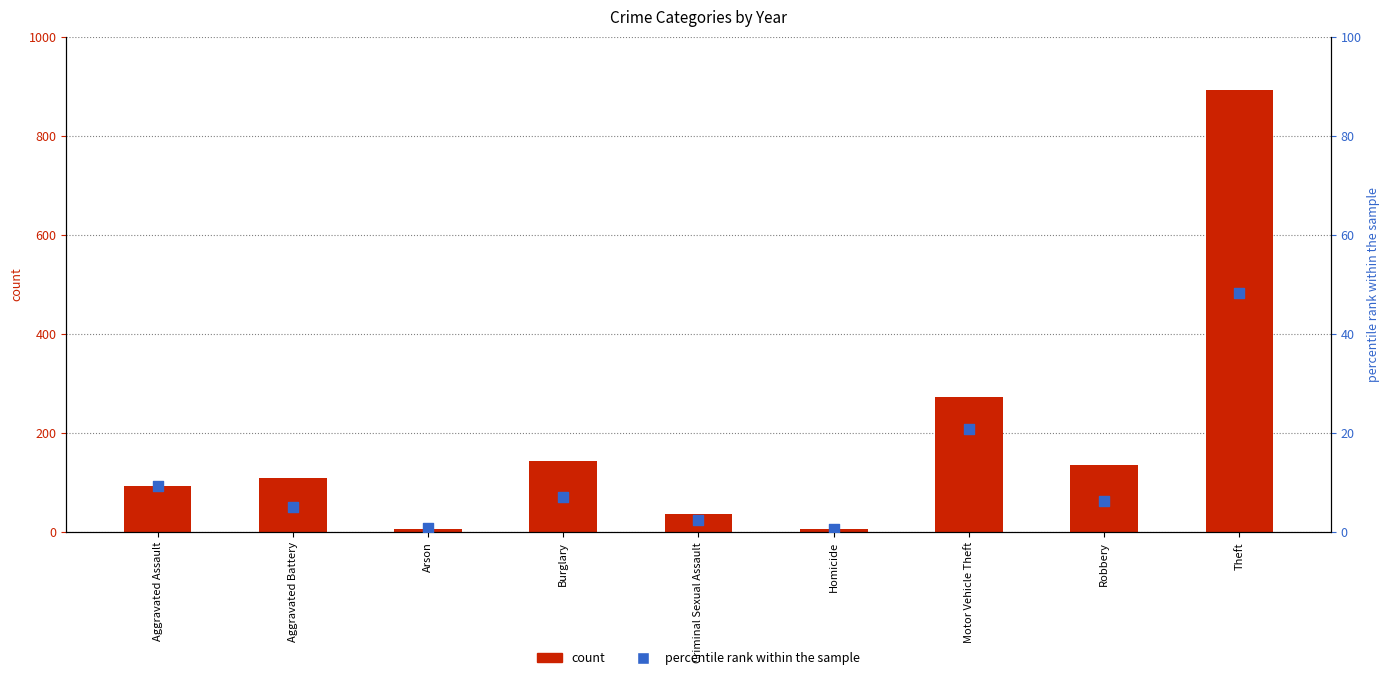

At which category is the sum across all series the highest?

Theft